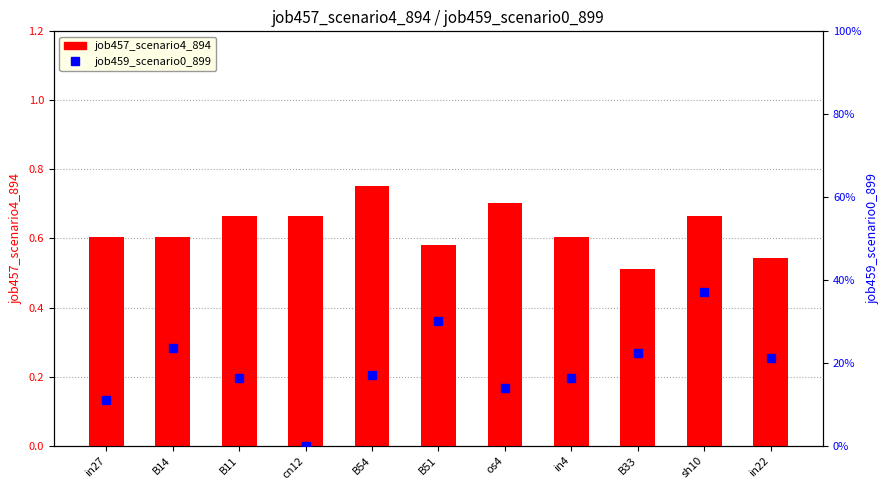

Is it true that job459_scenario0_899 equals 0.2 at B14?

True